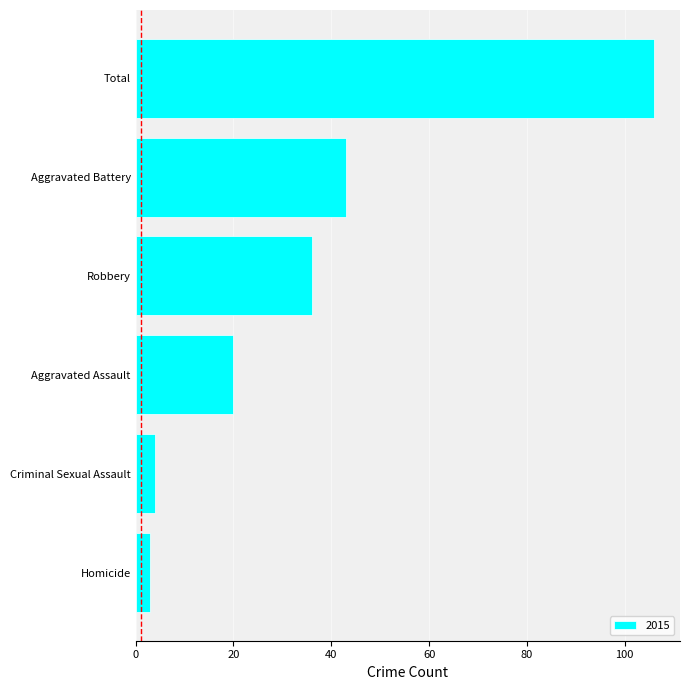

What is the difference between the maximum and minimum values?

103